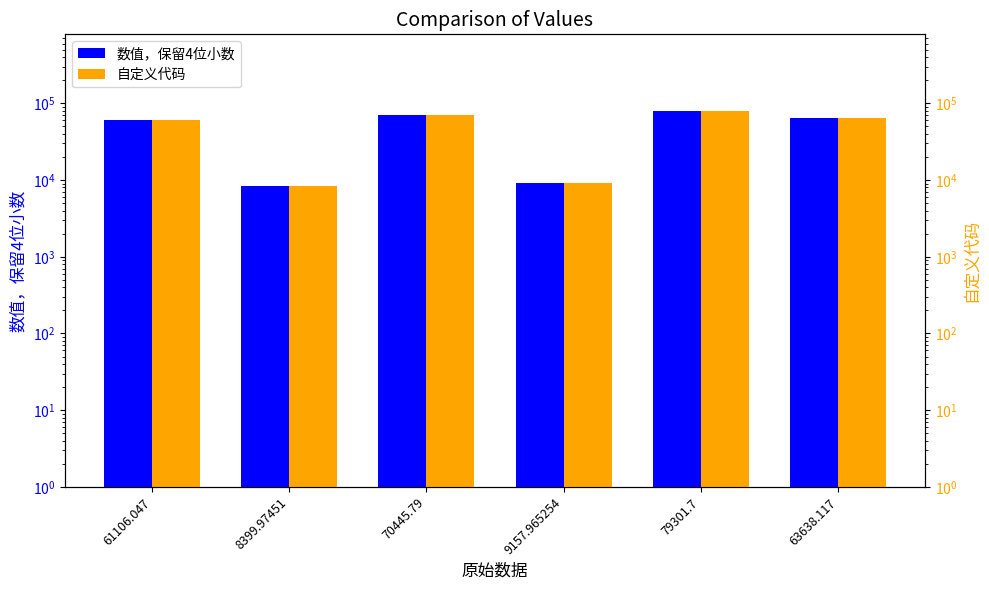

What is the label of the 5th bar from the right?

8399.97451